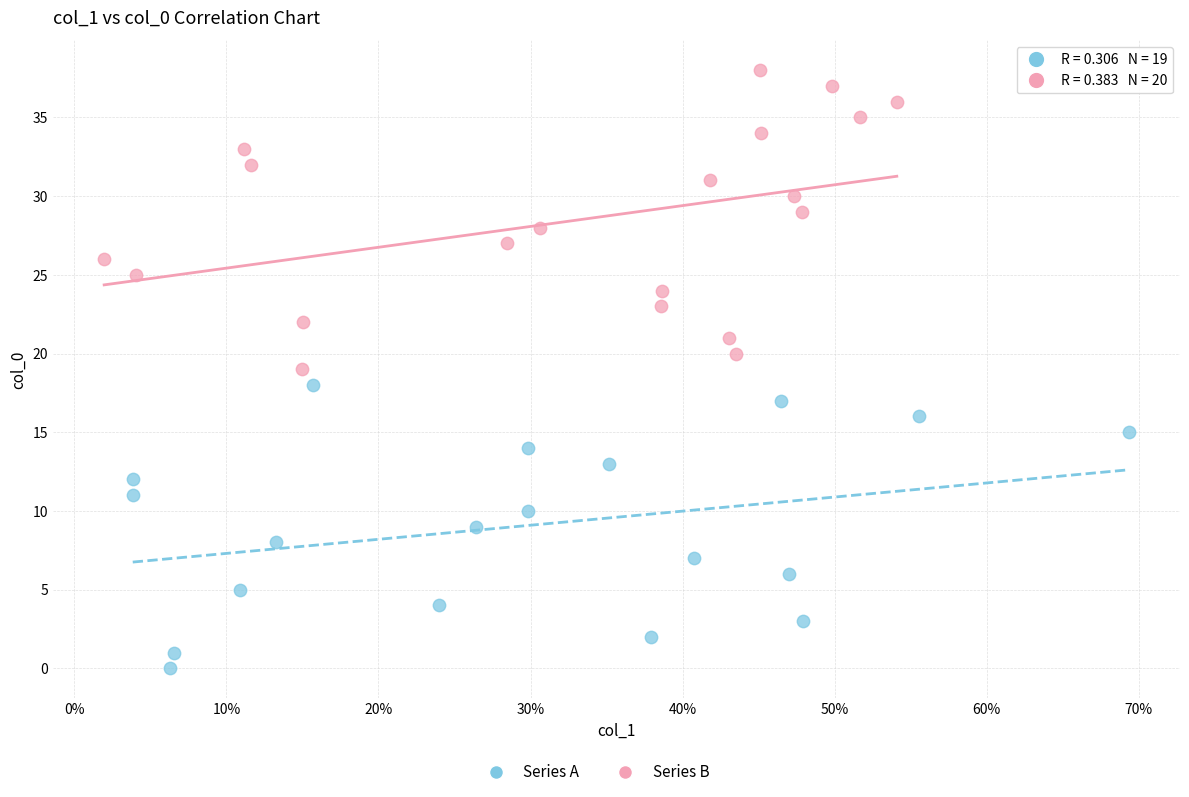

Which series contains the lowest Y value?

Series A